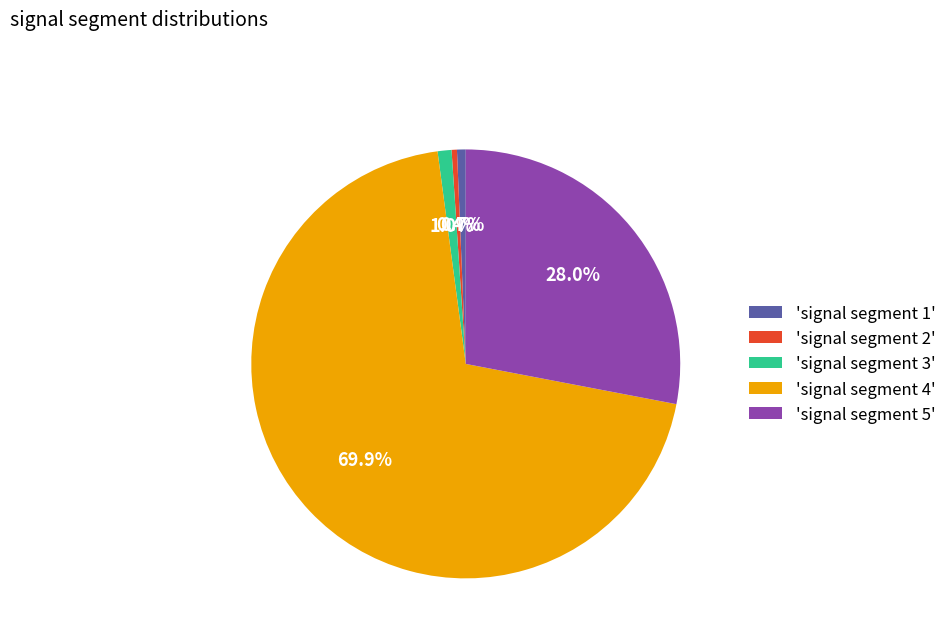

What is the largest slice in the pie chart?

'signal segment 4'